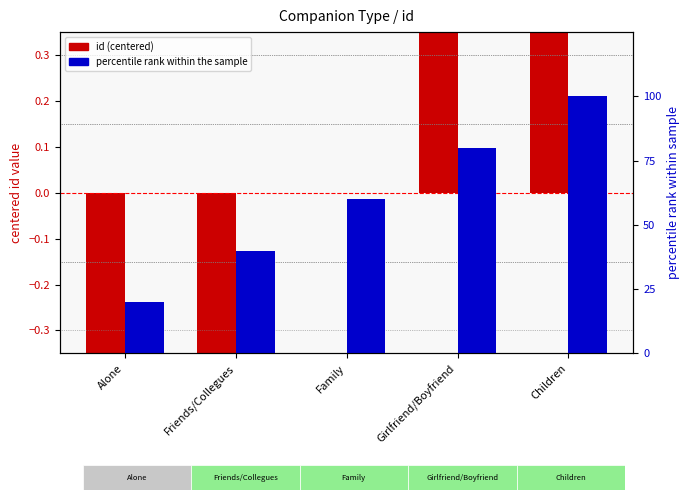

At which label does id (centered) first exceed 0?

Girlfriend/Boyfriend